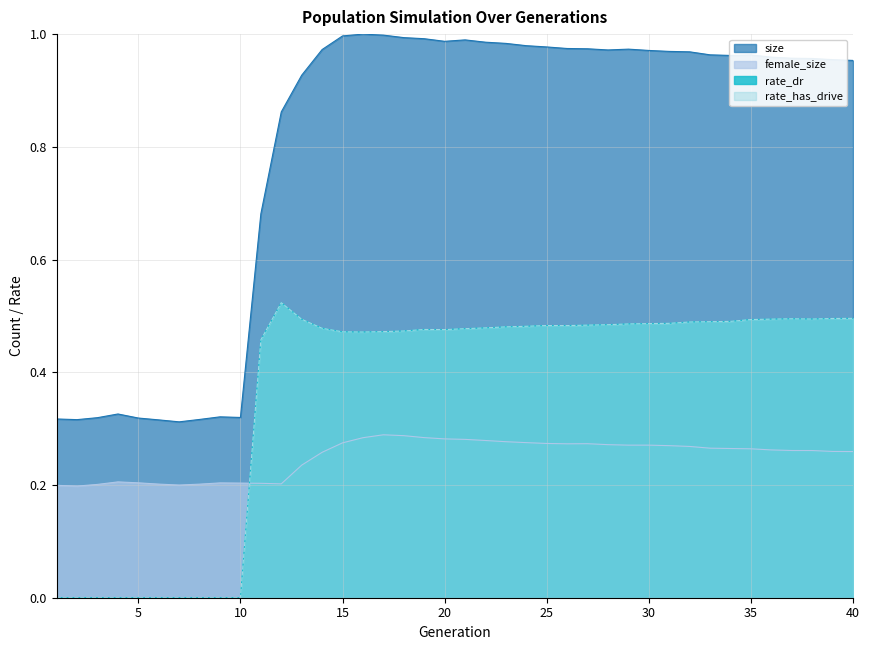

True or false: female_size has more than 1 interior local peaks.

True